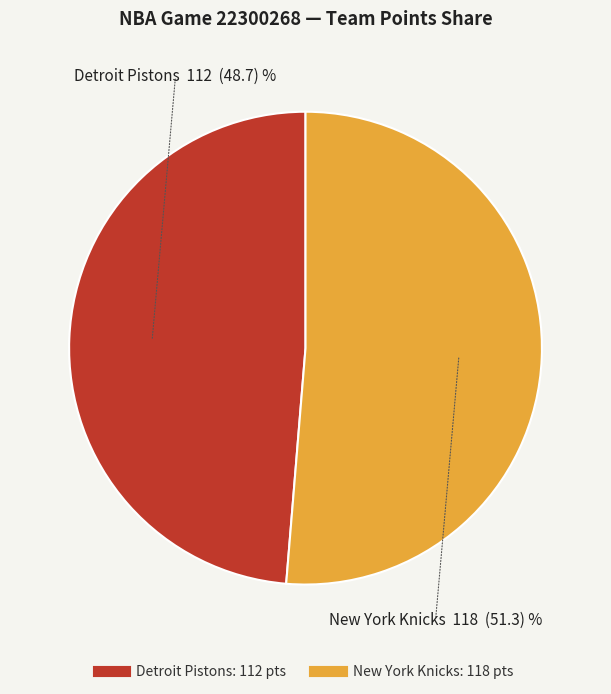

Which slice represents more than half of the pie?

New York Knicks